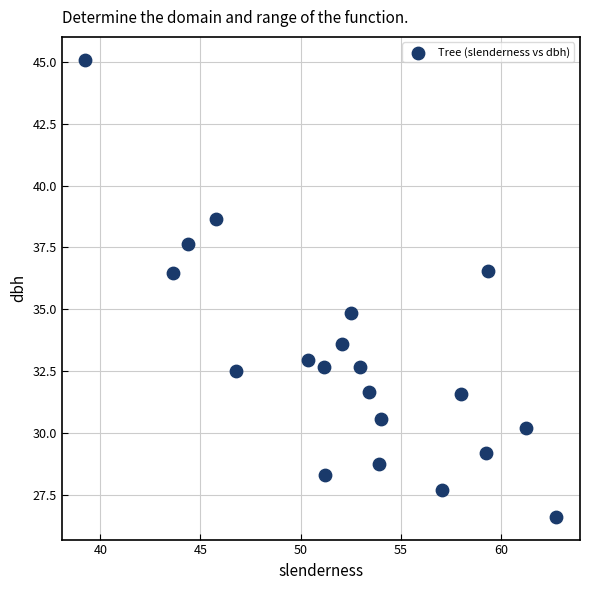

What is the range of Y values (max minus min)?

18.5